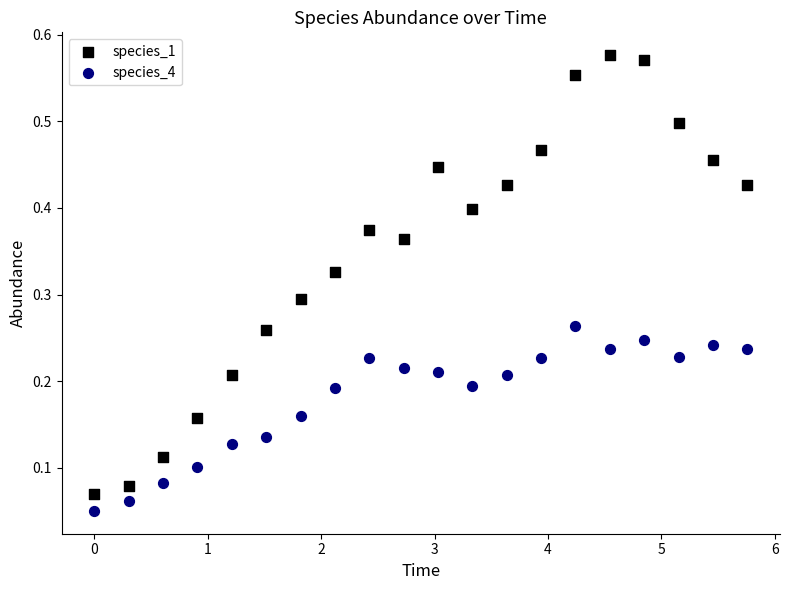

Across all data points, what is the range of X values (max minus min)?

5.8